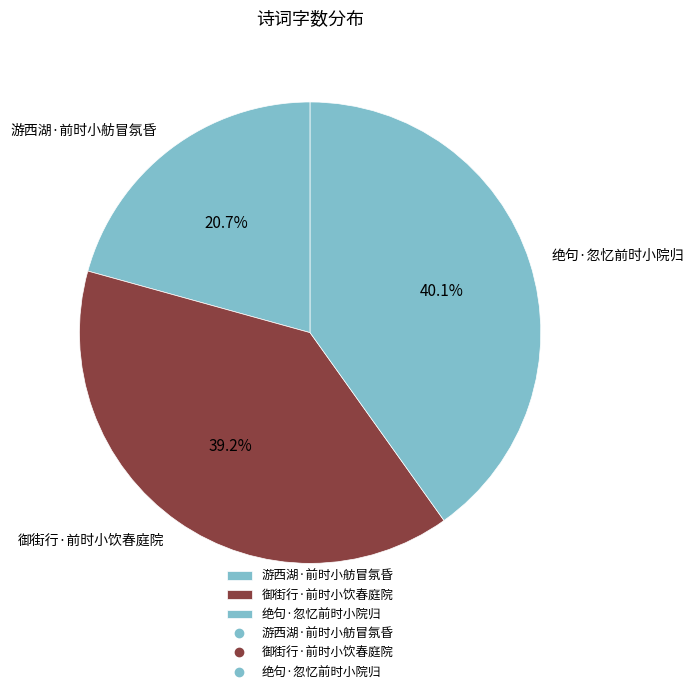

Rank the categories by value from highest to lowest.

绝句·忽忆前时小院归, 御街行·前时小饮春庭院, 游西湖·前时小舫冒氛昏